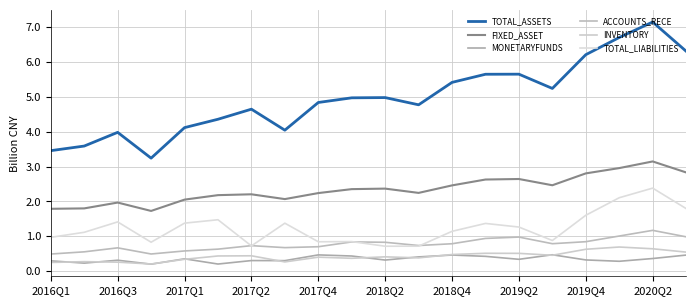

Which series ends up on top after the final intersection of MONETARYFUNDS and INVENTORY?

INVENTORY